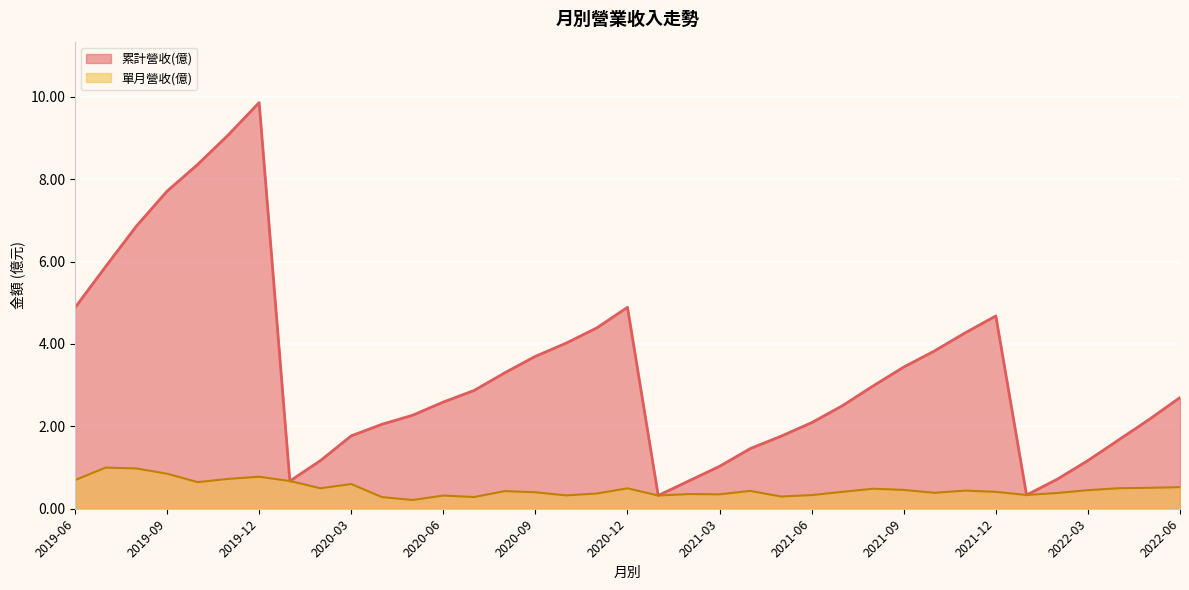

At which label does 累計營收(億) first exceed 2?

2019-06